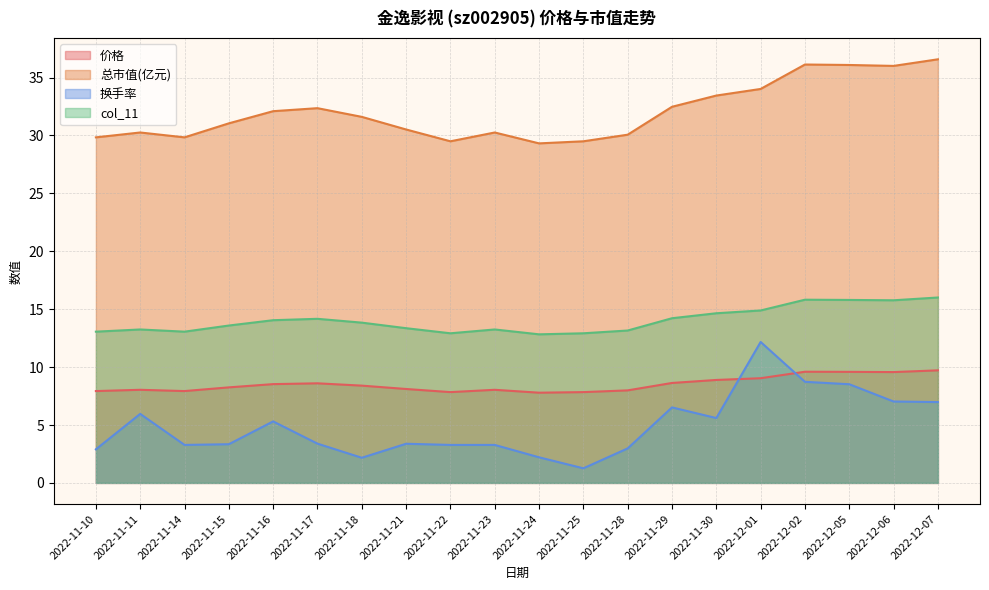

Which category has the lowest value across all series?

2022-11-25